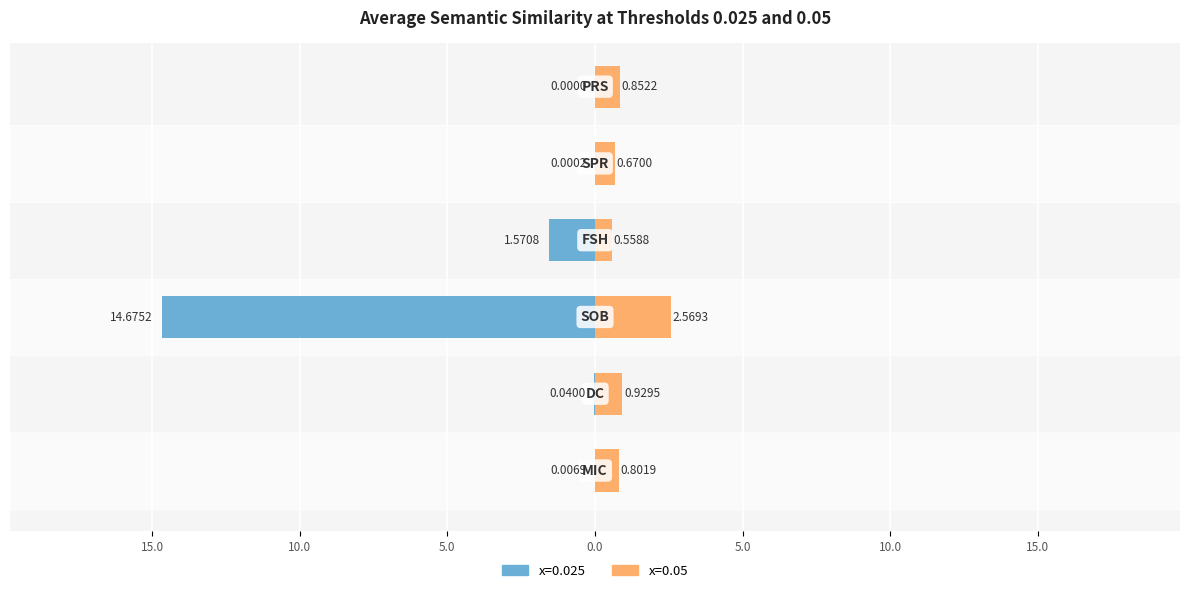

What is the label of the 4th bar from the right?

SOB